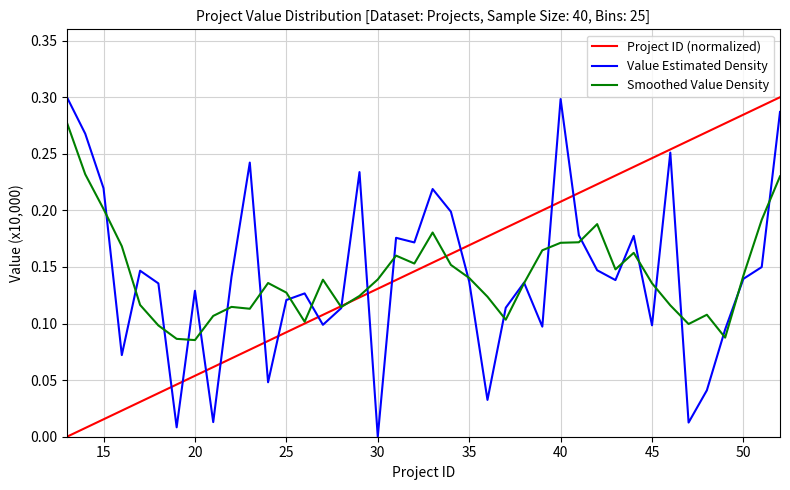

Does the chart display data point markers on the line(s)?

No